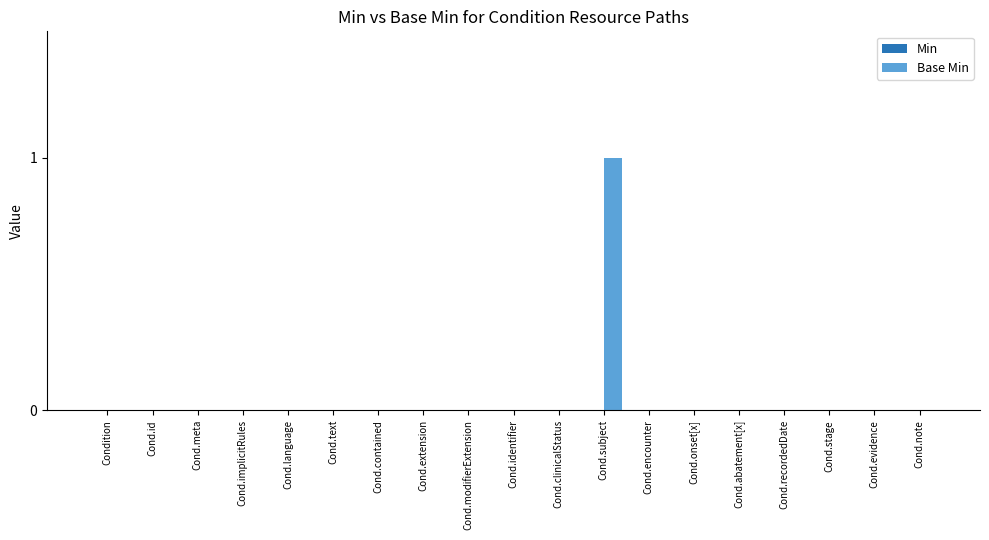

True or false: the data shows 0 at Cond.onset[x].

True